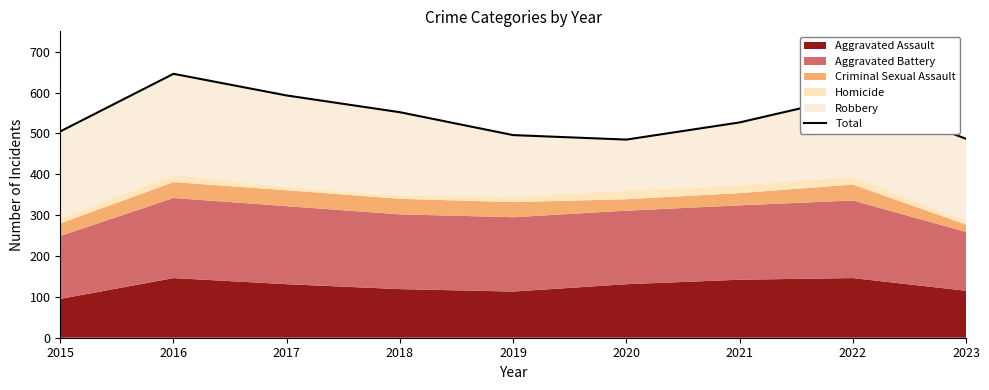

What is the change in value from 2017 to 2022?

-2